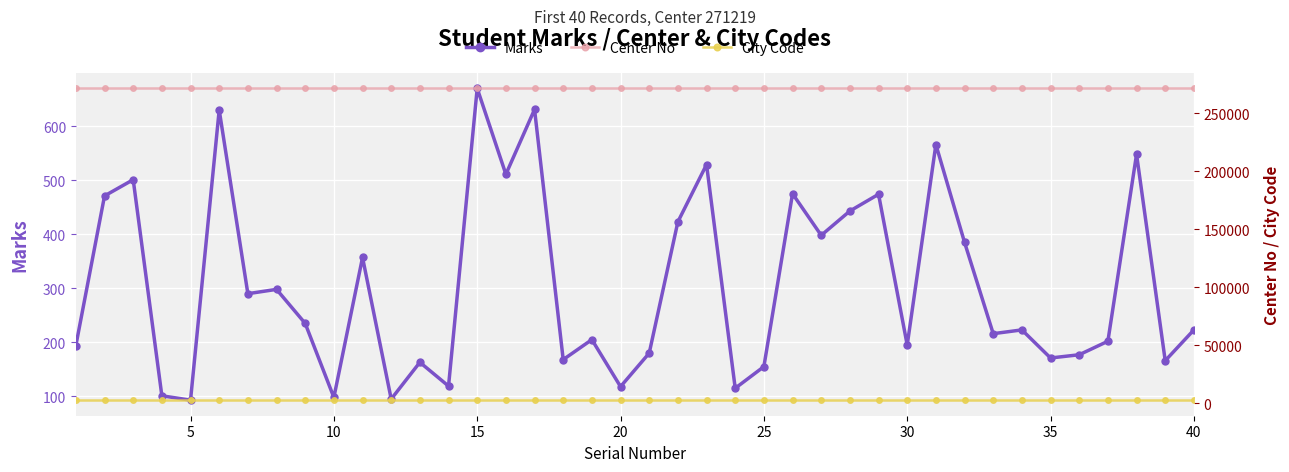

True or false: City Code has more than 2 interior local peaks.

False